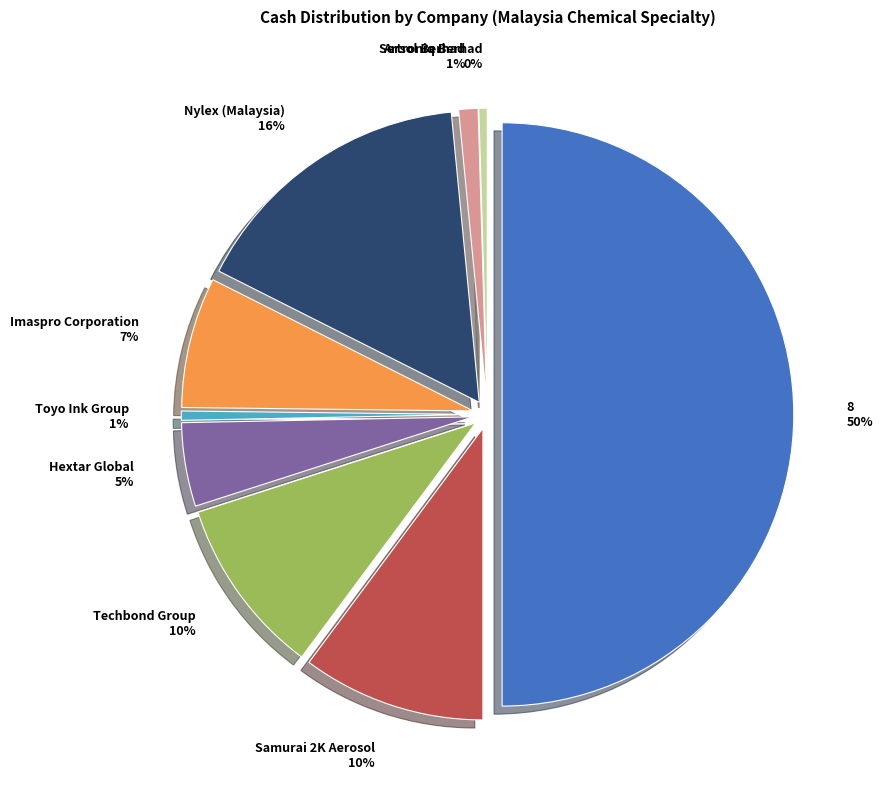

What is the largest slice in the pie chart?

8